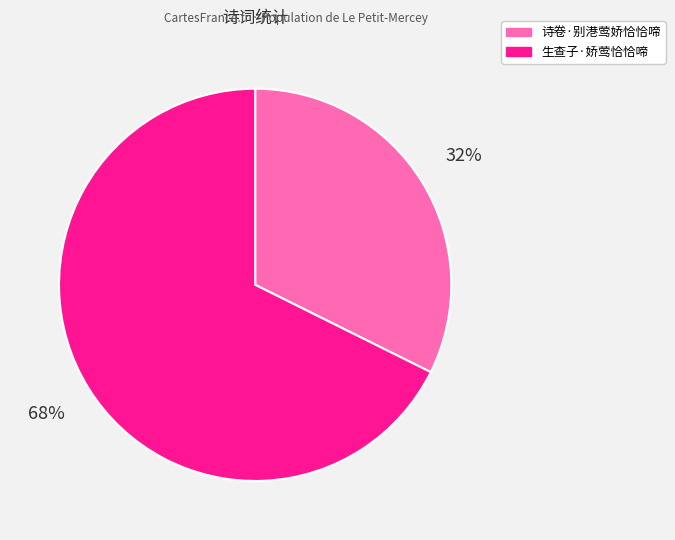

Combined, do 诗卷·别港莺娇恰恰啼 and 生查子·娇莺恰恰啼 account for over 50%?

Yes